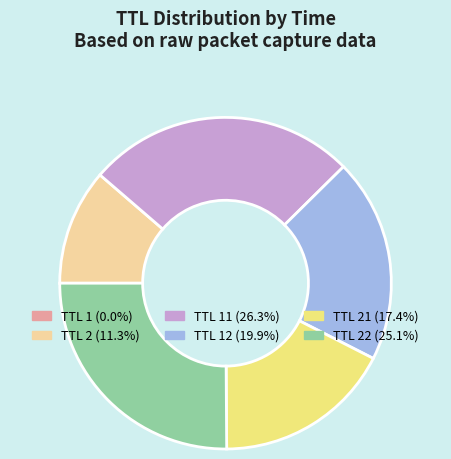

Do TTL 21 (17.4%) and TTL 22 (25.1%) together represent more than half of the pie?

No